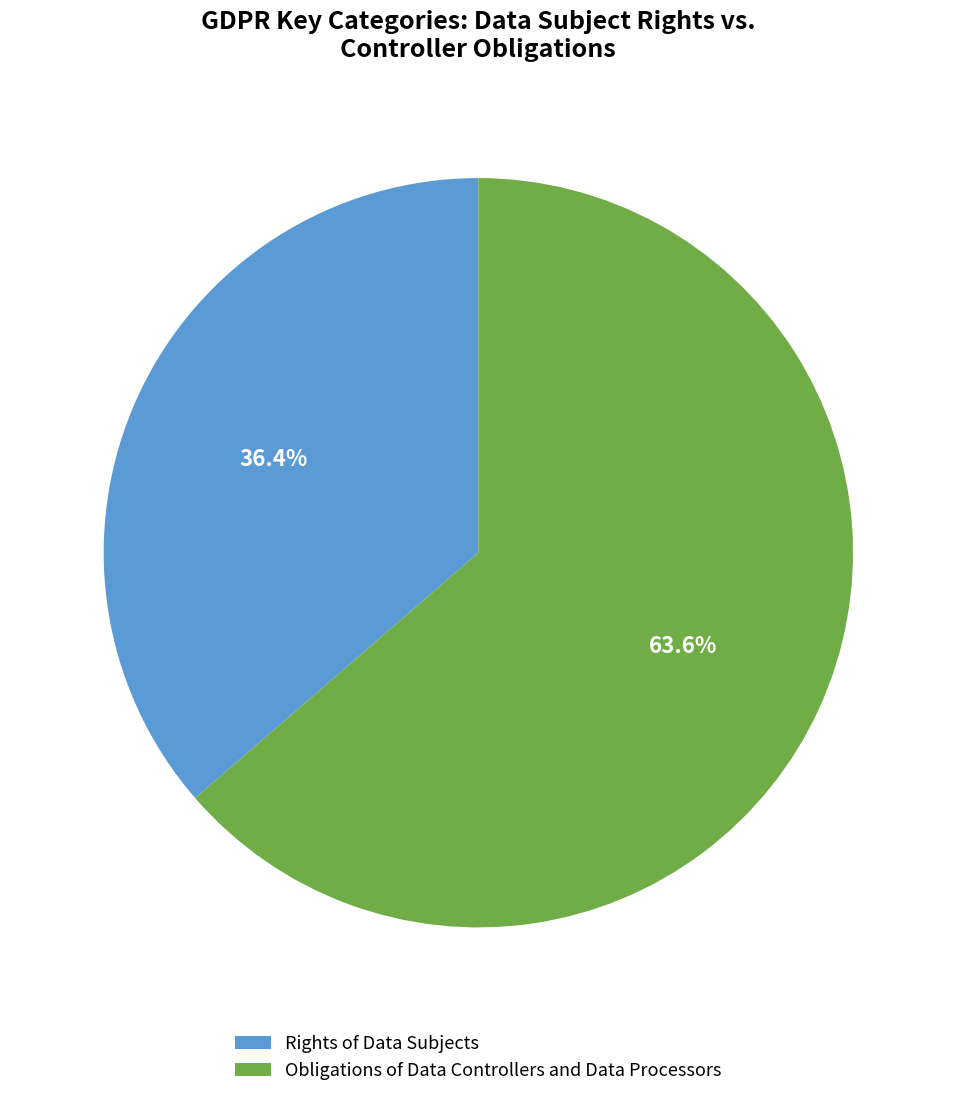

To the nearest percent, what percentage of the pie is Obligations of Data Controllers and Data Processors?

64%